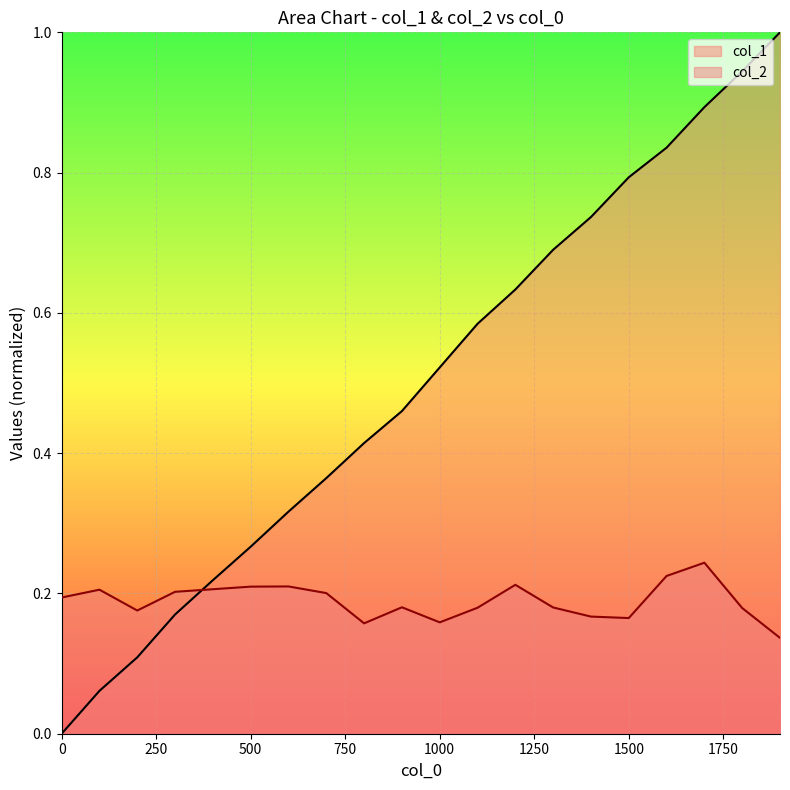

How many data points does each series have?

20